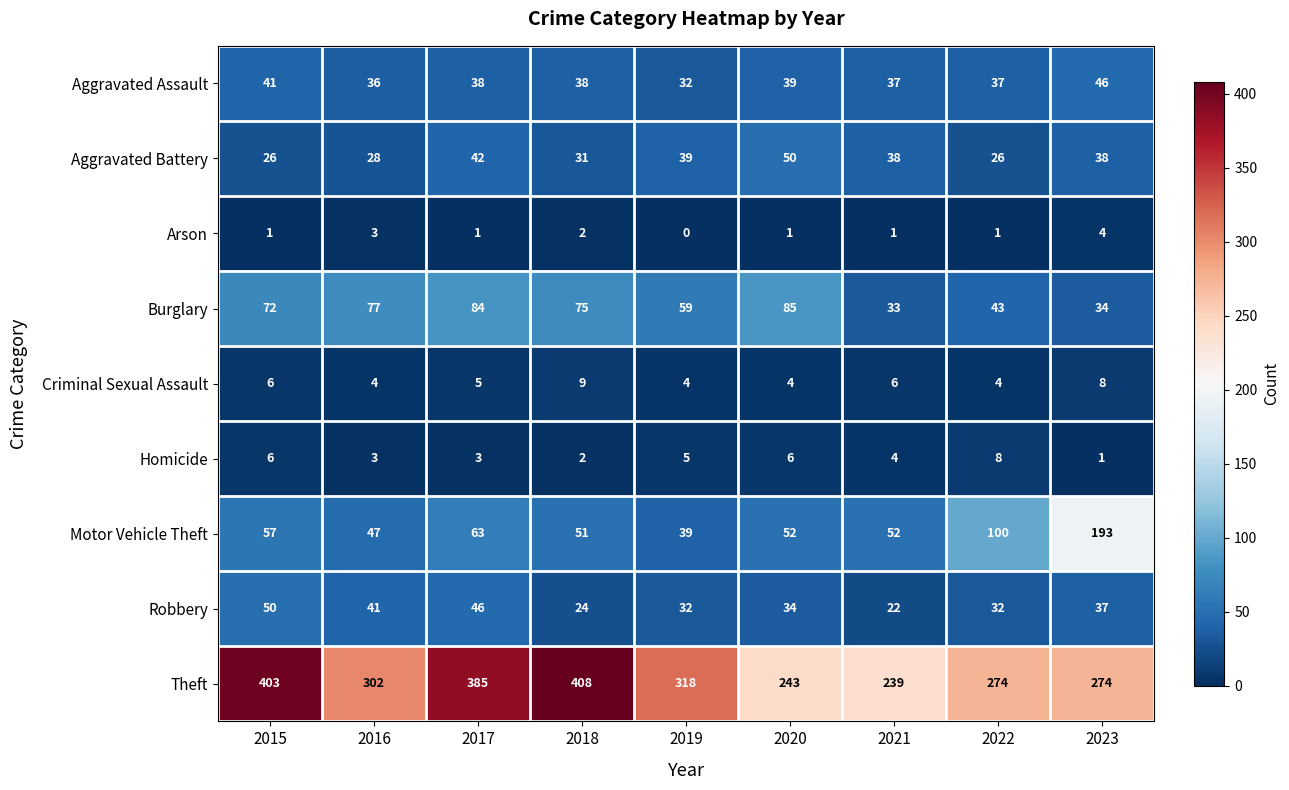

Which category has the lowest value in the Homicide series?

2023